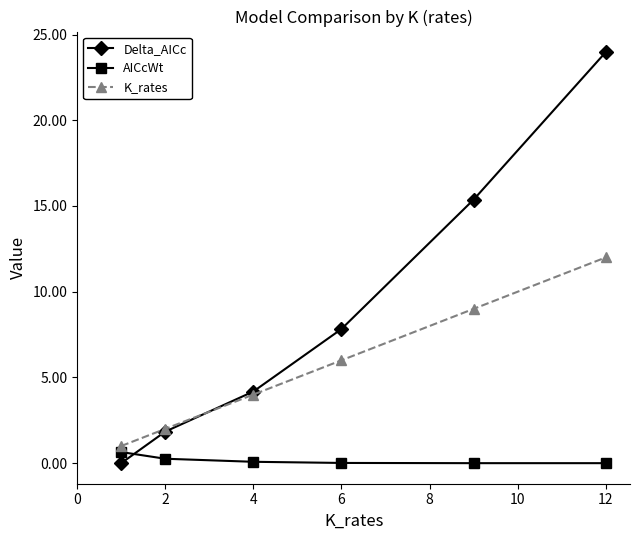

List the series in order of their overall mean, lowest first.

AICcWt, K_rates, Delta_AICc